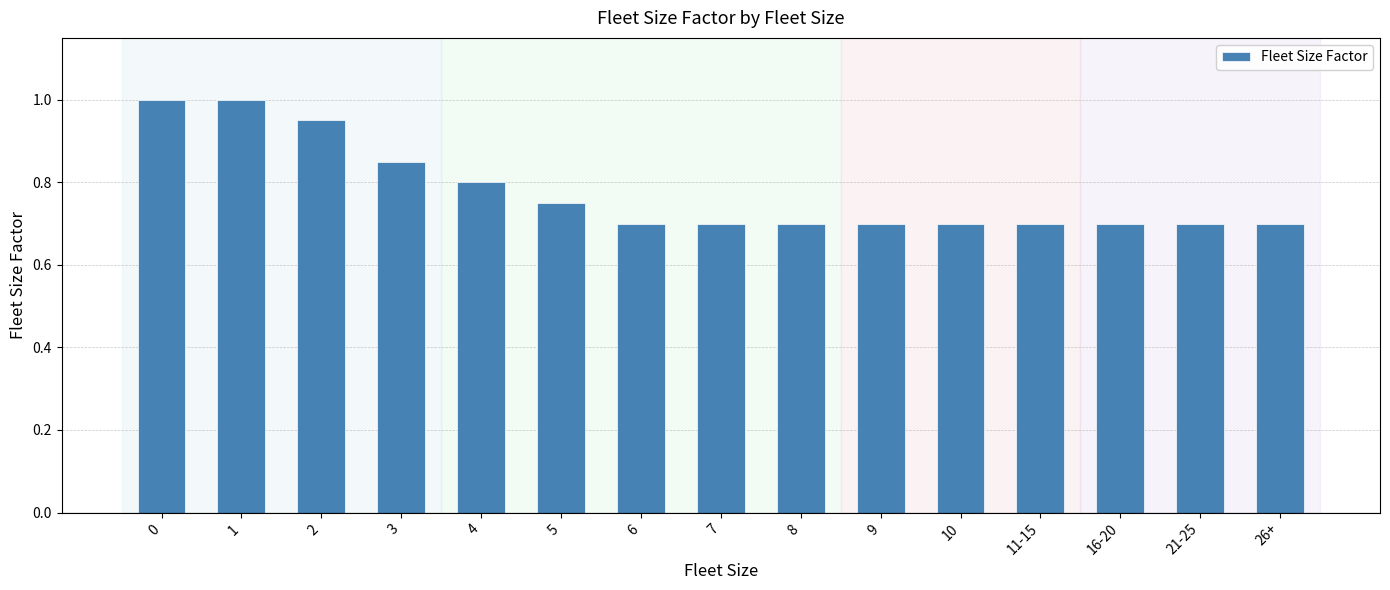

The value at 11-15 is 0.7. True or false?

True